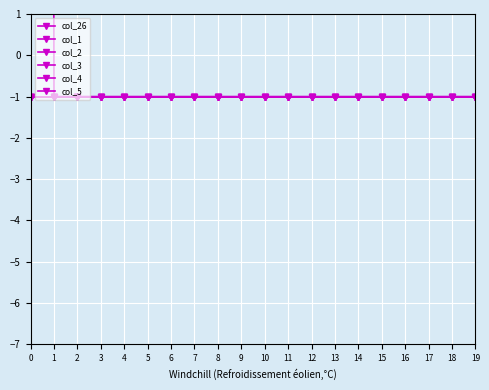

Which has a higher value, 11 or 10?

11